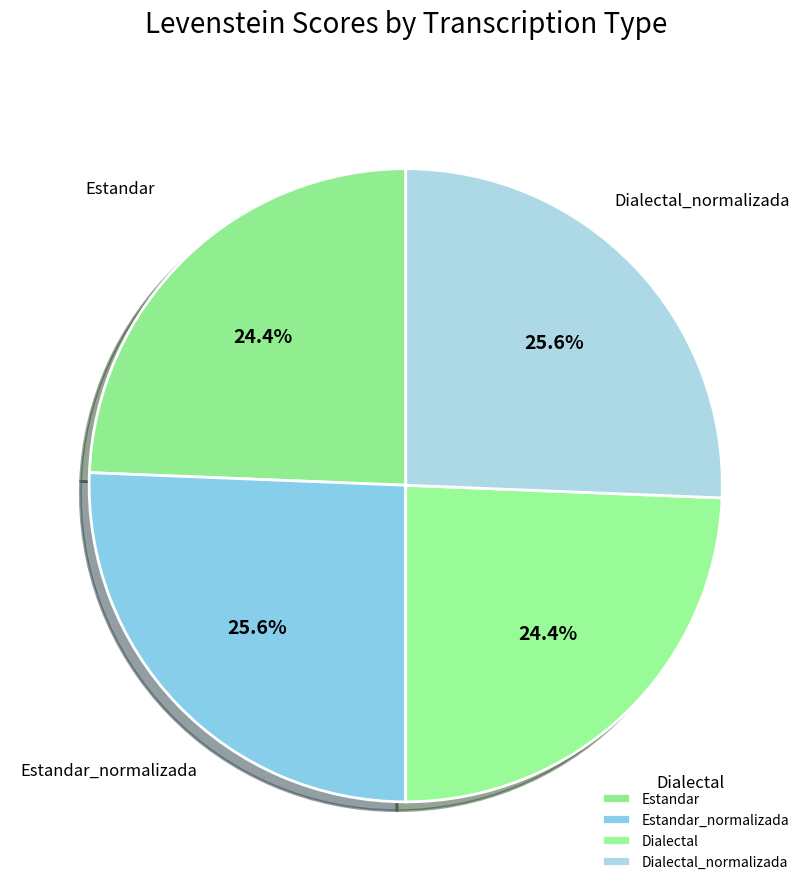

Does any single category account for the majority?

No